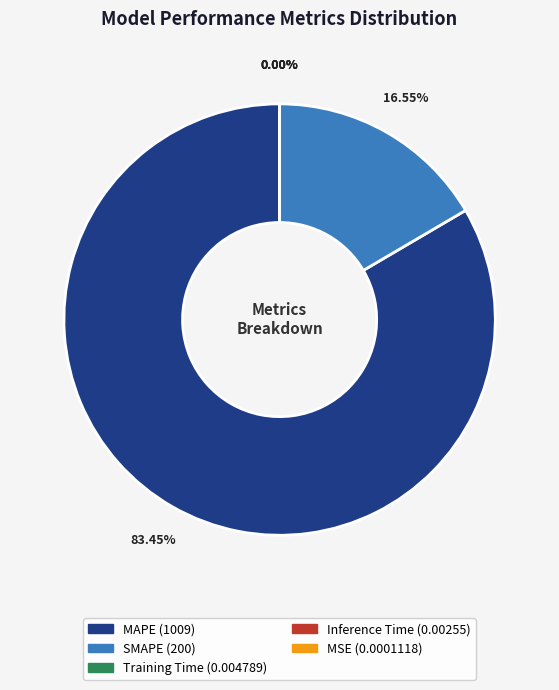

What is the majority slice?

MAPE